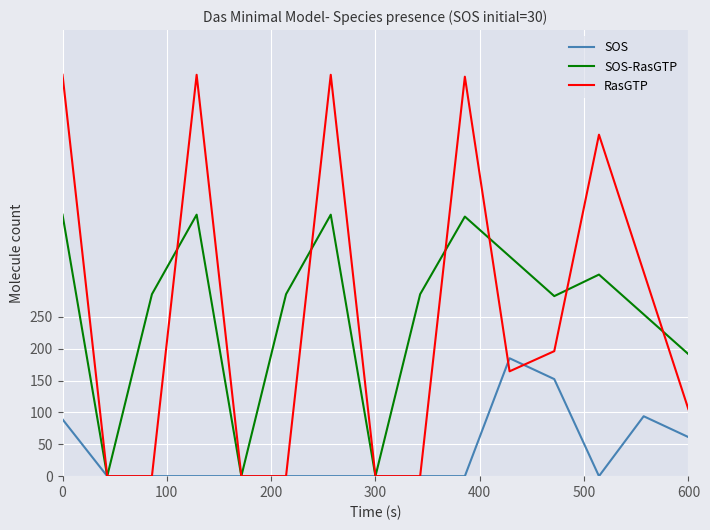

What is the greatest value displayed?

629.9